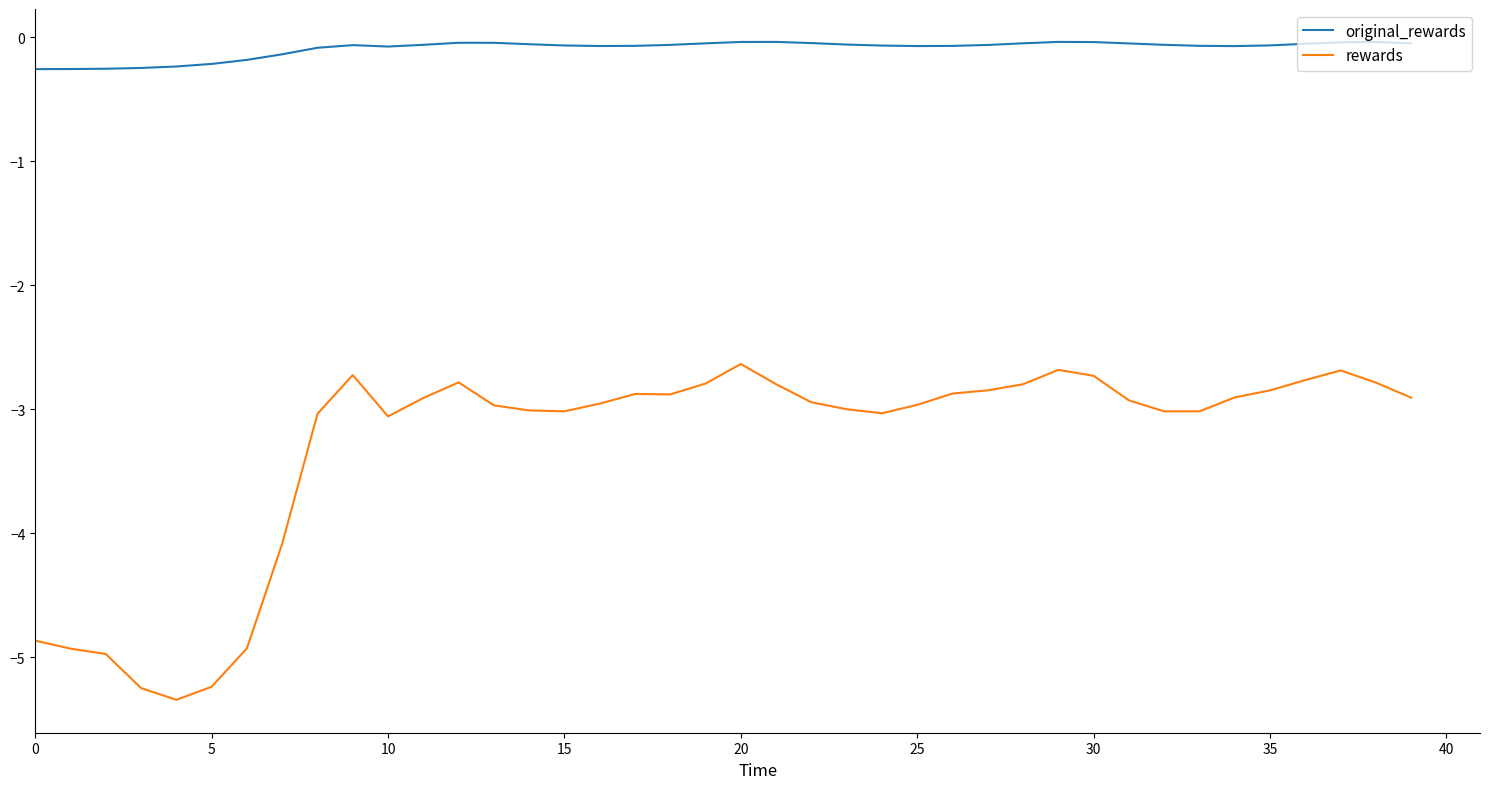

Which series has the largest total across all categories?

original_rewards